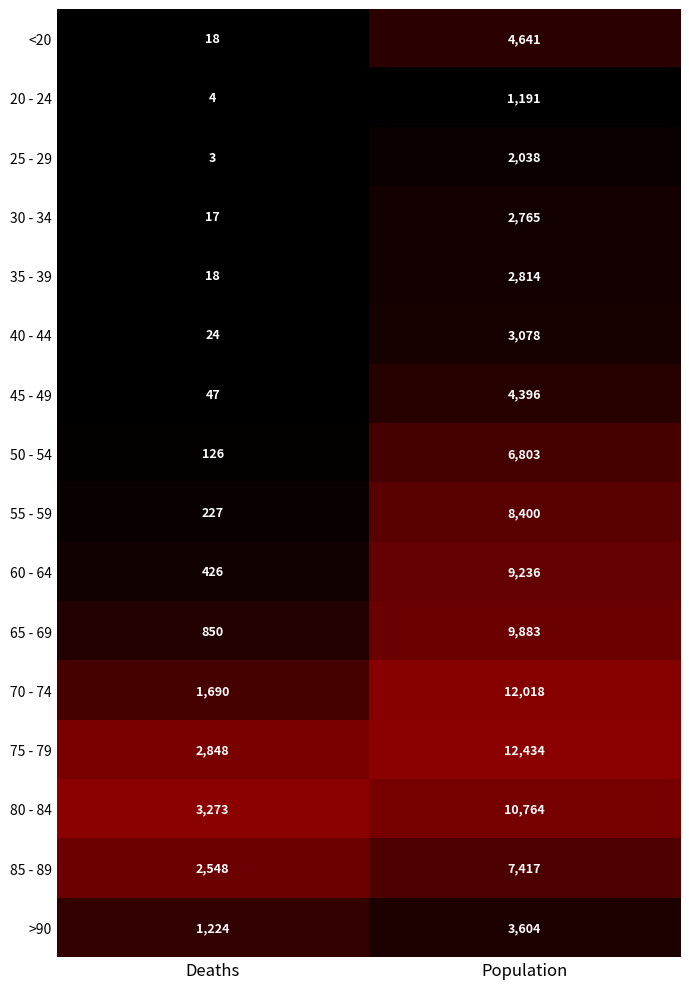

Between Deaths and Population, which series saw the biggest shift?

70 - 74